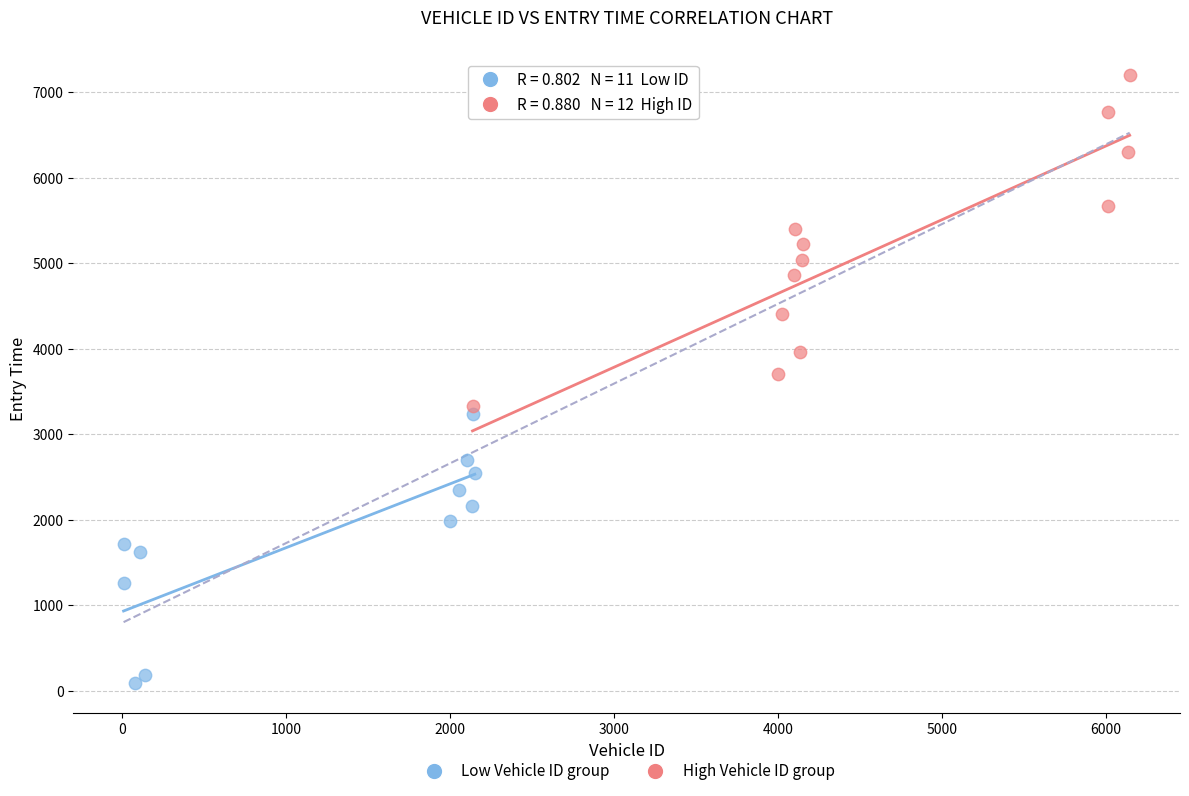

Which series reaches the maximum Y coordinate?

High Vehicle ID group